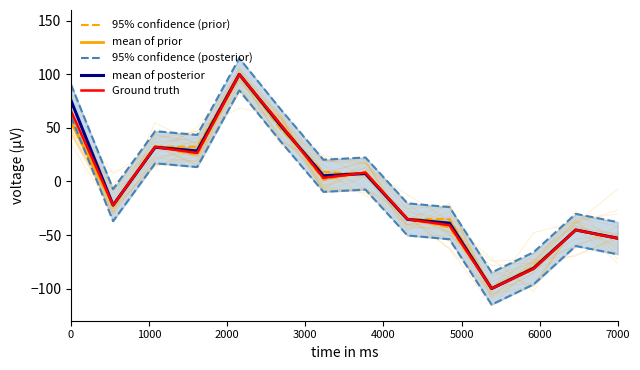

How many interior local valleys does the 95% confidence (posterior) series have?

4